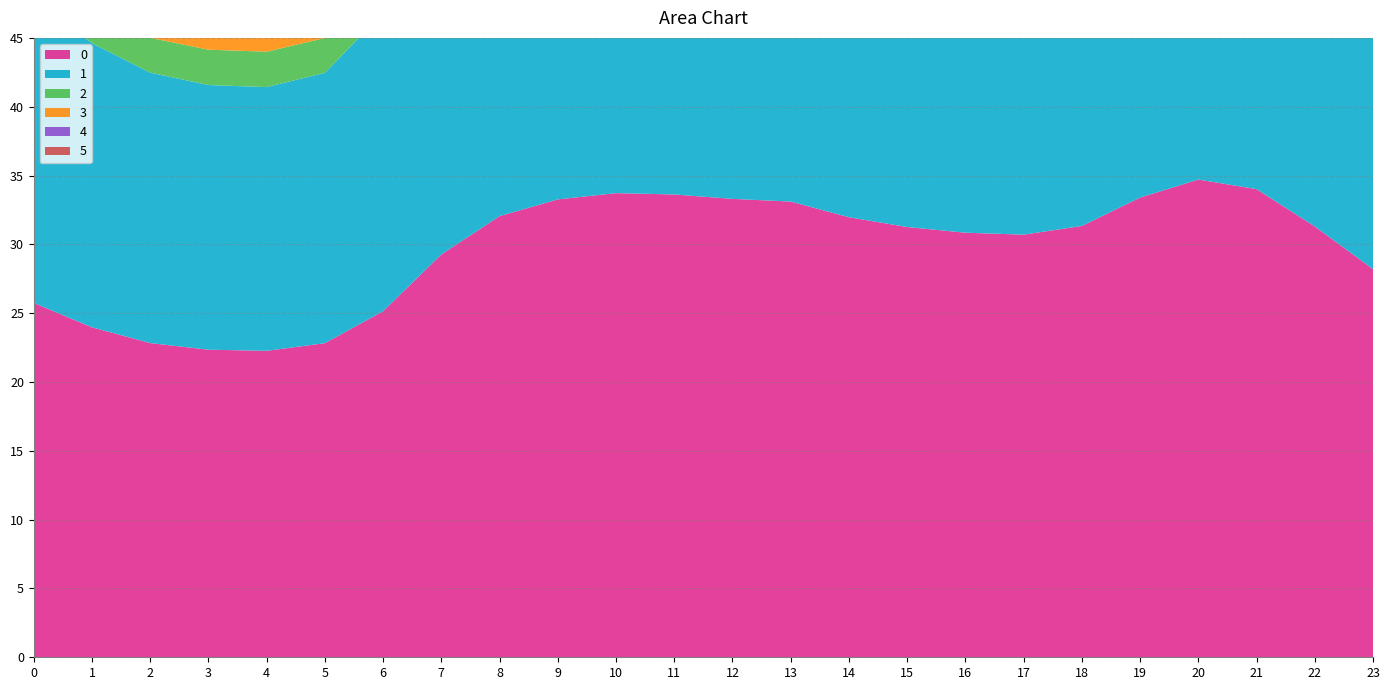

Reading right to left, what are all the values shown in this chart?

0: 28.2	31.3	34.0	34.7	33.4	31.3	30.7	30.8	31.3	32.0	33.1	33.3	33.6	33.7	33.3	32.1	29.3	25.1	22.8	22.3	22.3	22.8	24.0	25.7
1: 24.3	27.1	29.5	30.1	28.9	27.1	26.6	26.7	27.0	27.7	28.7	28.9	29.1	29.2	28.8	27.7	25.3	21.7	19.6	19.2	19.2	19.6	20.6	22.2
2: 2.1	1.8	1.5	1.5	1.5	1.7	1.8	1.8	1.8	1.7	1.6	1.5	1.5	1.5	1.5	1.7	2.0	2.3	2.5	2.6	2.6	2.5	2.4	2.3
3: 33.6	37.9	41.7	42.7	40.8	37.9	37.0	37.2	37.8	38.8	40.4	40.7	41.1	41.3	40.6	38.9	35.1	29.6	26.6	25.9	26.0	26.6	28.1	30.4
4: 30.7	34.2	37.6	38.5	36.8	34.2	33.5	33.7	34.2	35.0	36.4	36.7	37.1	37.2	36.6	35.1	31.8	27.7	25.7	25.2	25.3	25.7	26.6	28.3
5: 23.0	25.5	28.1	28.8	27.5	25.6	25.0	25.1	25.5	26.2	27.3	27.5	27.8	27.9	27.4	26.3	23.7	21.0	19.6	19.3	19.4	19.6	20.3	21.3